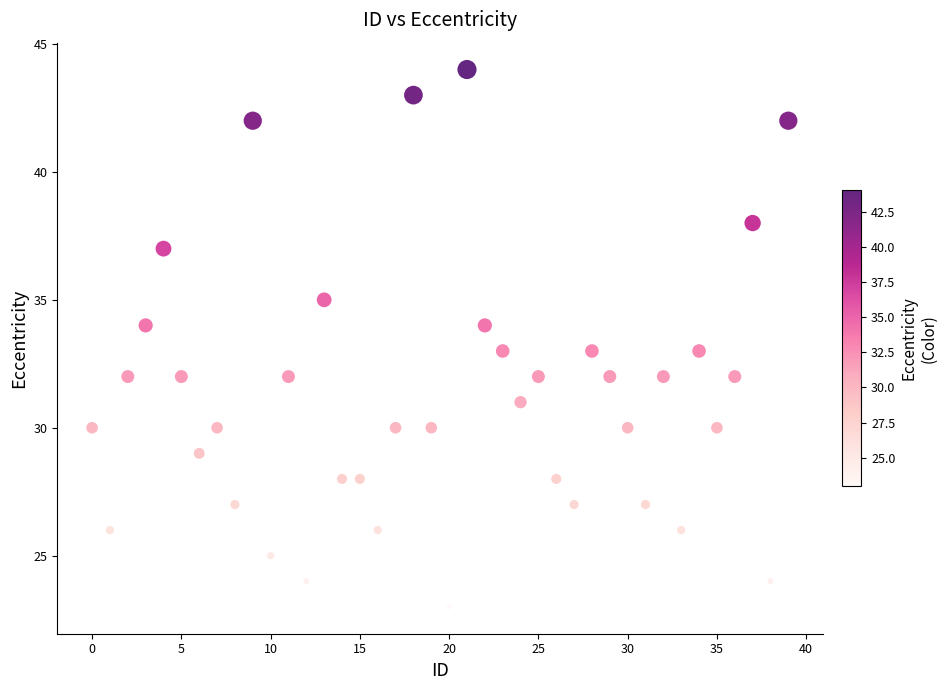

What is the range of Y values (max minus min)?

21